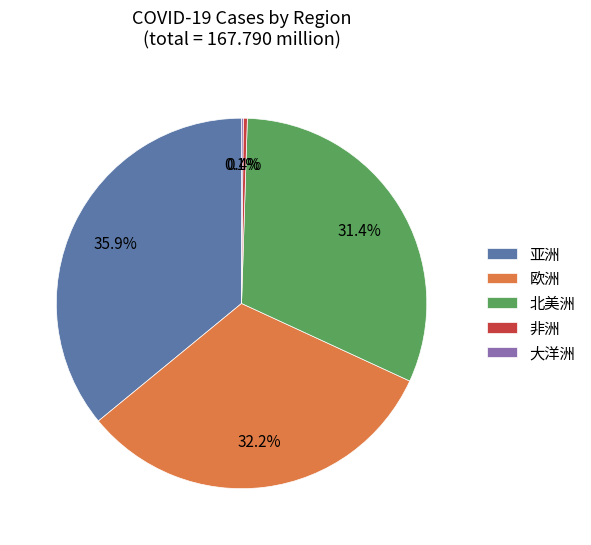

Which has a higher value, 北美洲 or 非洲?

北美洲